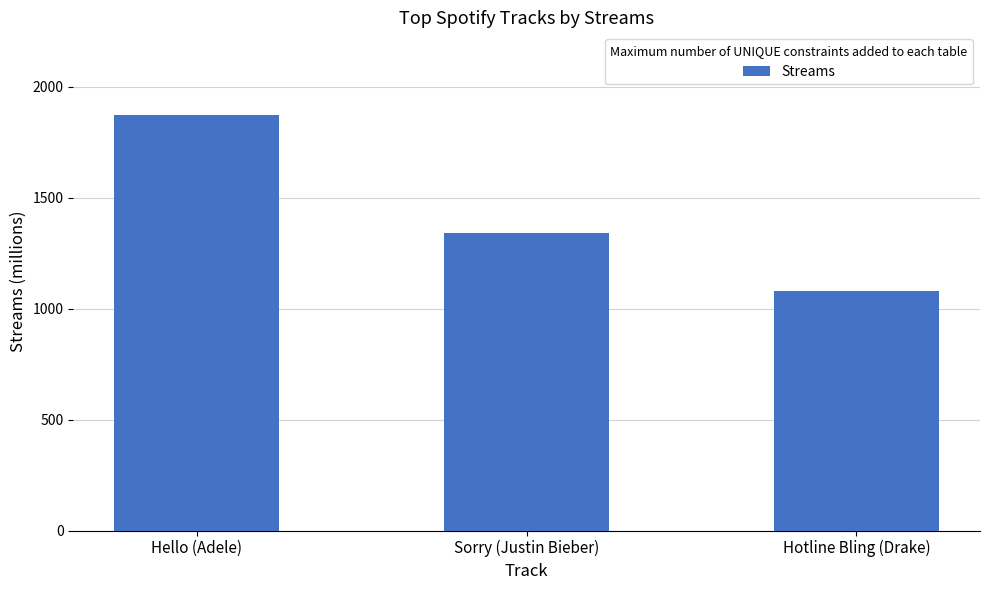

What is the difference between the values at Hotline Bling (Drake) and Sorry (Justin Bieber)?

260